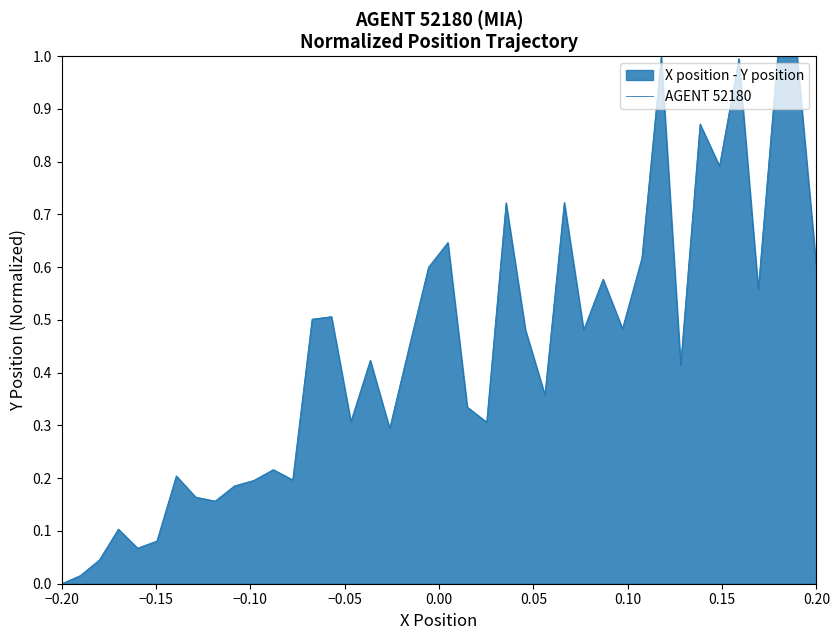

What is the difference between the maximum and minimum values?

1.0